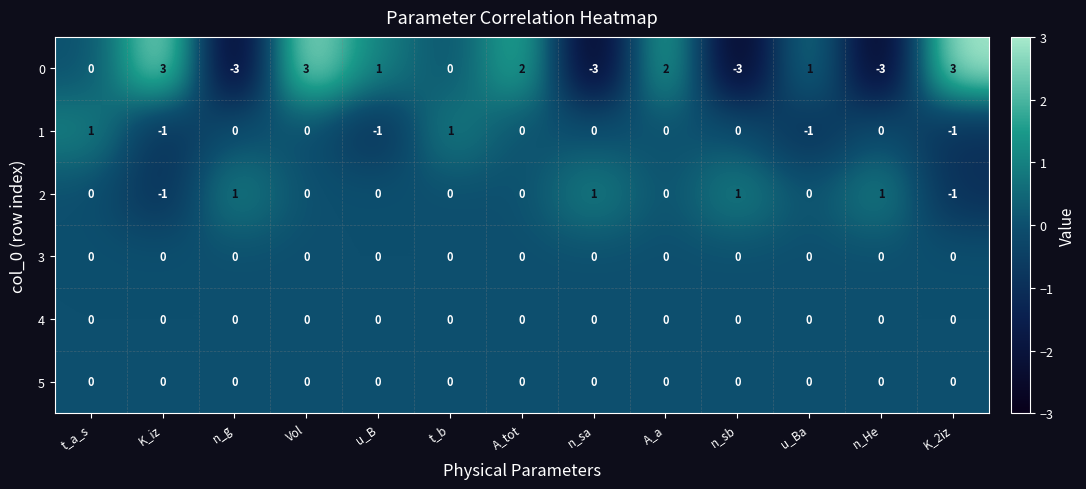

What is the greatest value displayed?

3